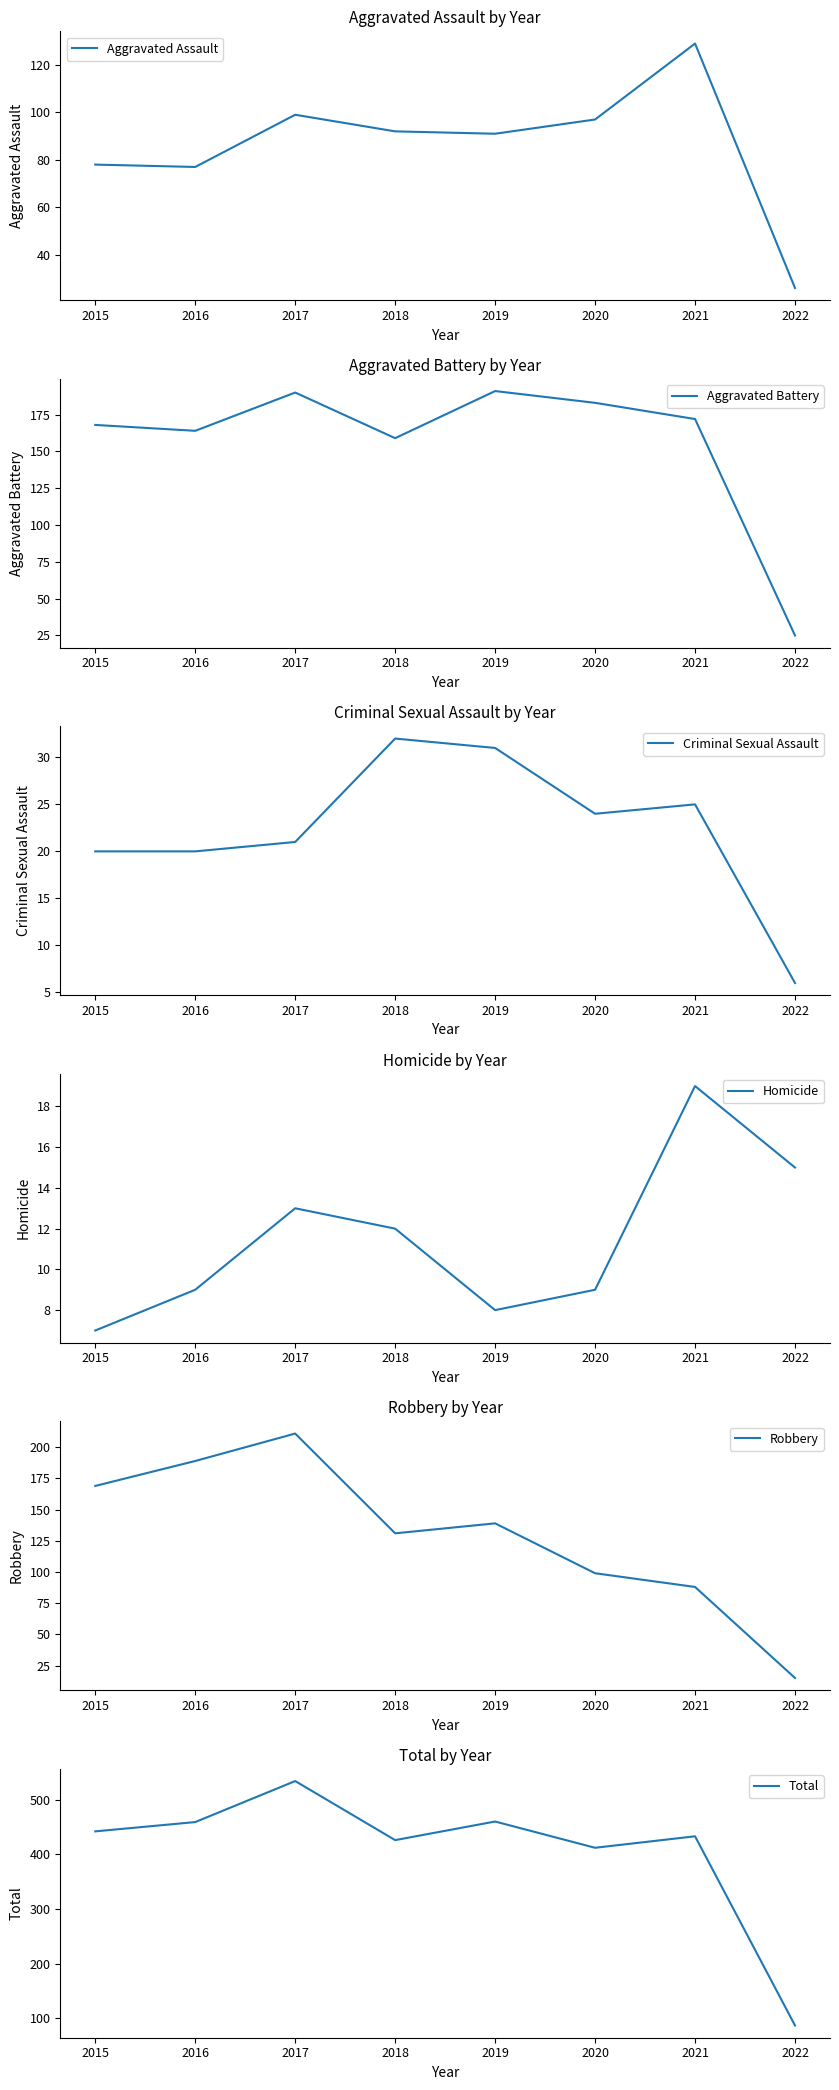

Which category has the highest value in the Aggravated Assault series?

2021